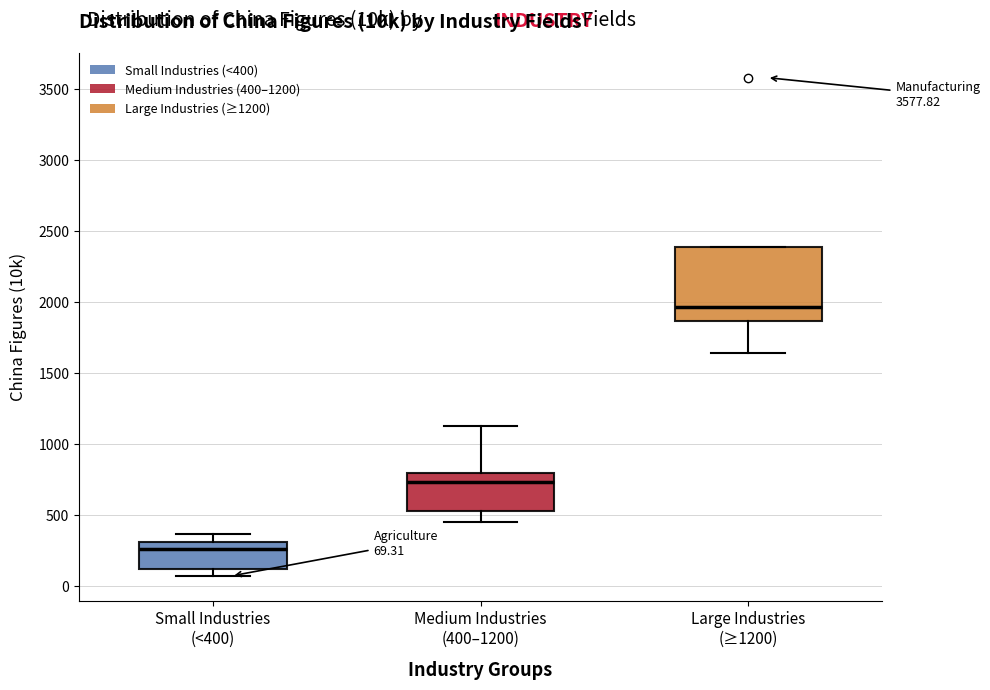

Which box has the highest median line?

Large Industries (≥1200)